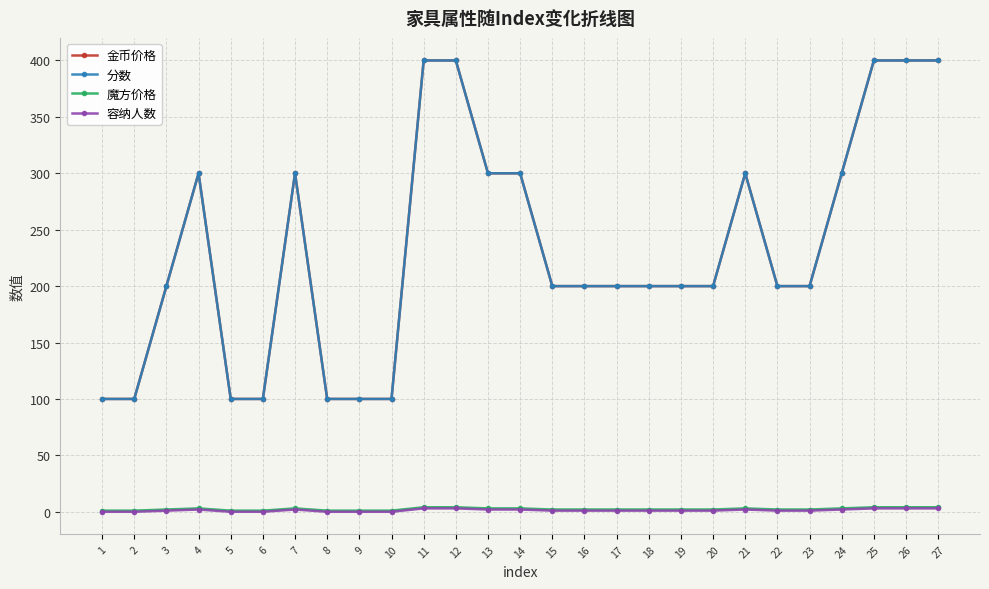

What is the value of the 金币价格 point at the 7th from the left?

300